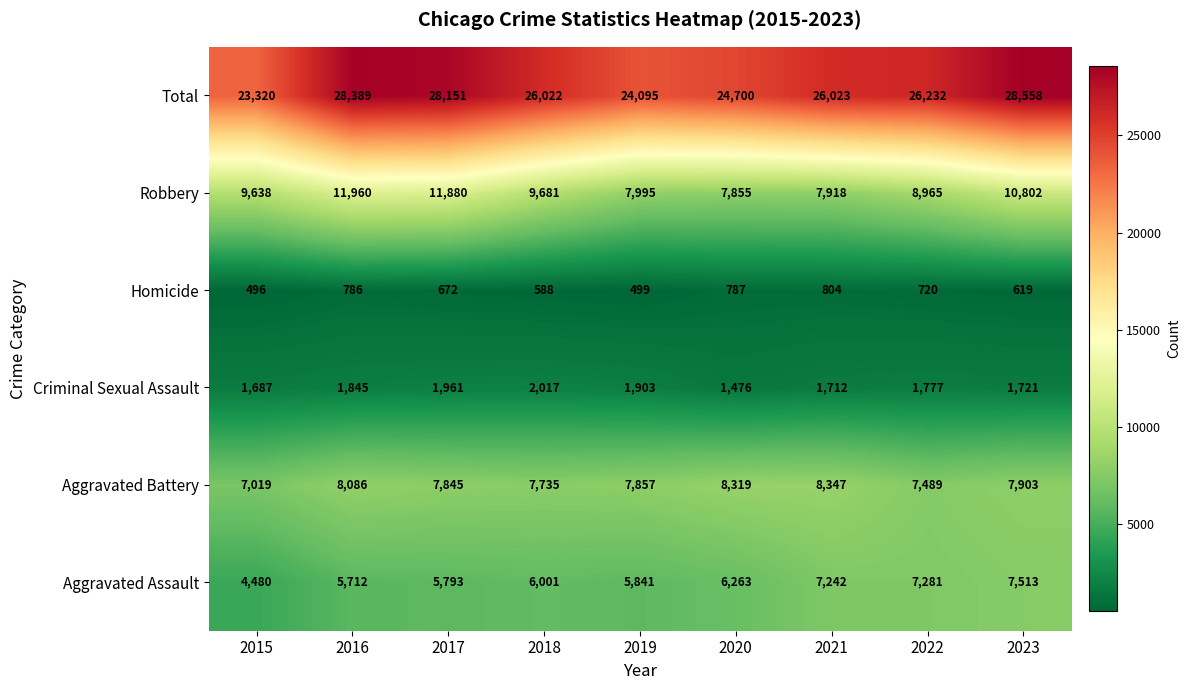

Rank the series at 2015 from lowest to highest value.

Homicide, Criminal Sexual Assault, Aggravated Assault, Aggravated Battery, Robbery, Total